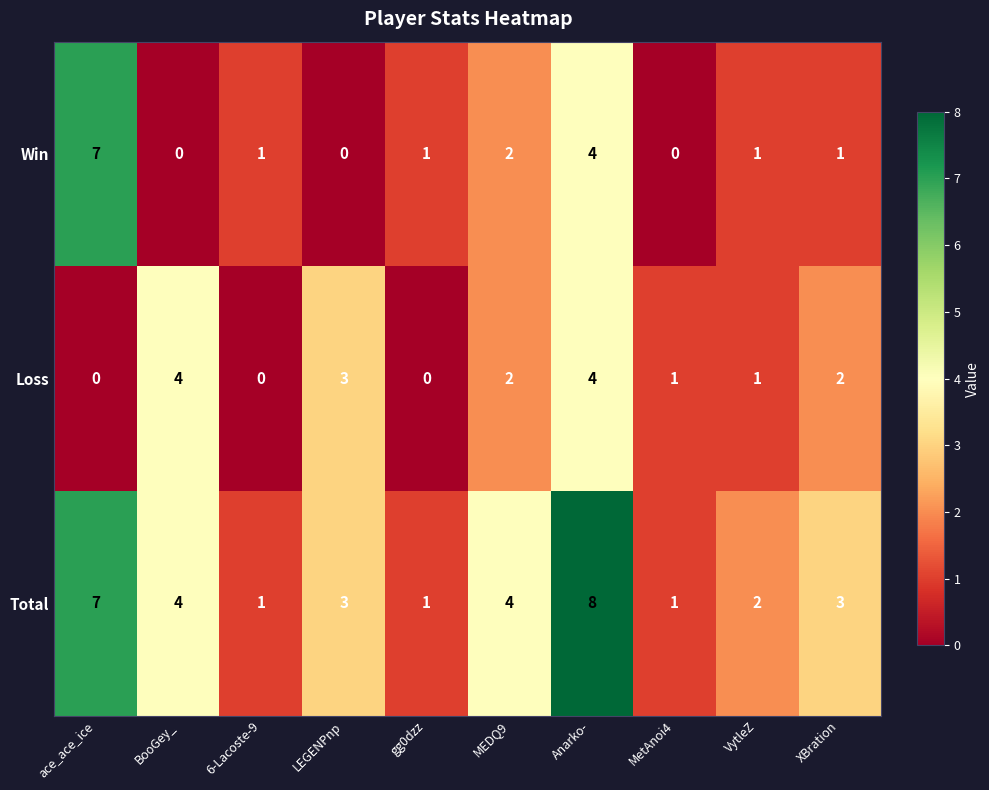

How many Loss values are between 0 and 3?

8